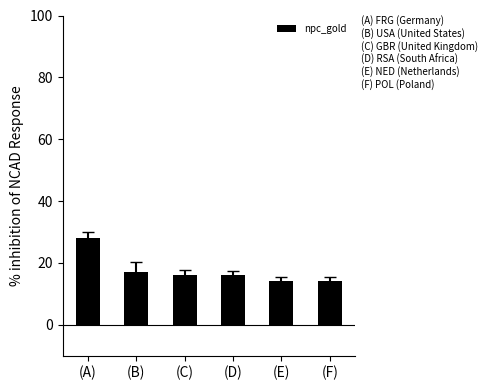

What is the smallest value displayed?

14